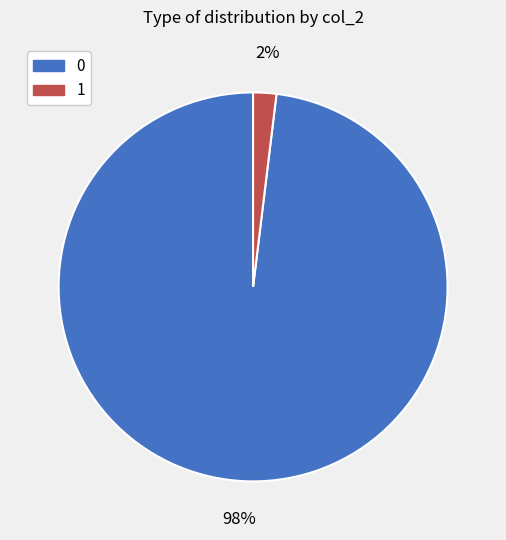

Is the sum of 1 and 0 greater than half?

Yes